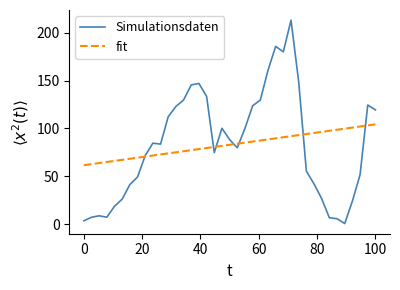

Which series has the widest spread of values?

Simulationsdaten